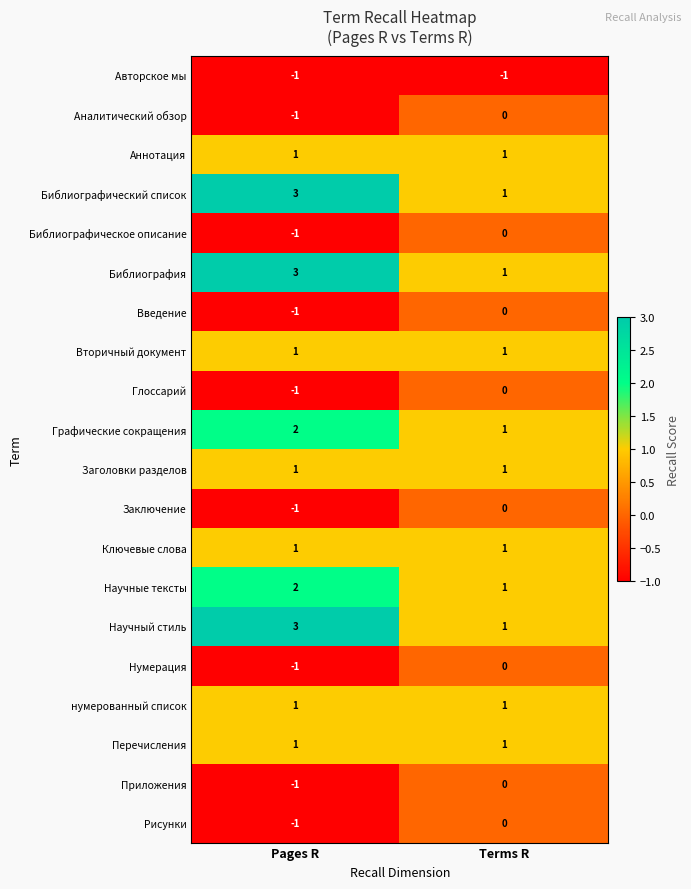

Where is Заключение nearest to the value 0?

Terms R